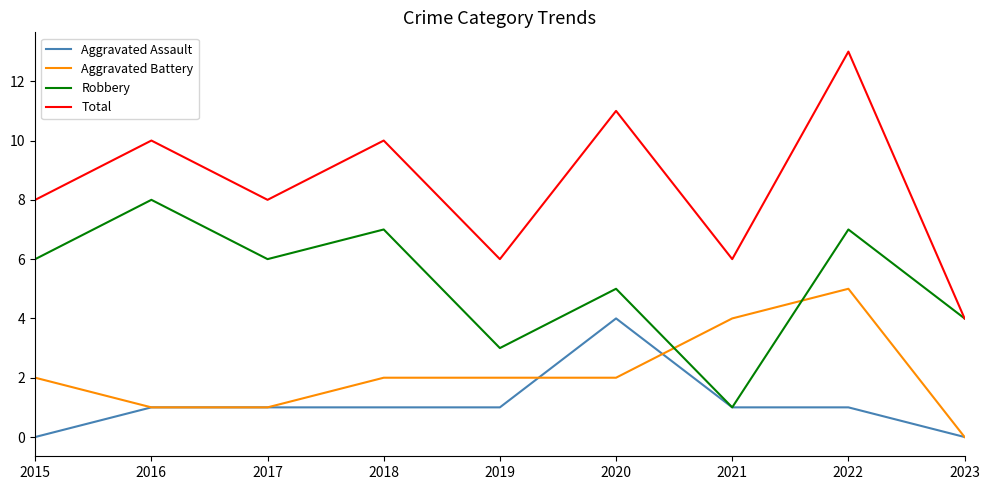

Is the value of Robbery at 2015 greater than the value of Aggravated Assault at 2015?

Yes